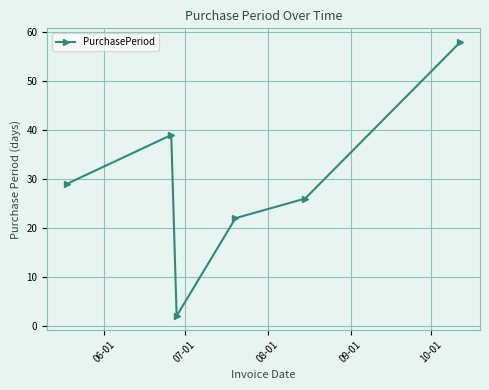

What is the value of the 6th point from the left?

58